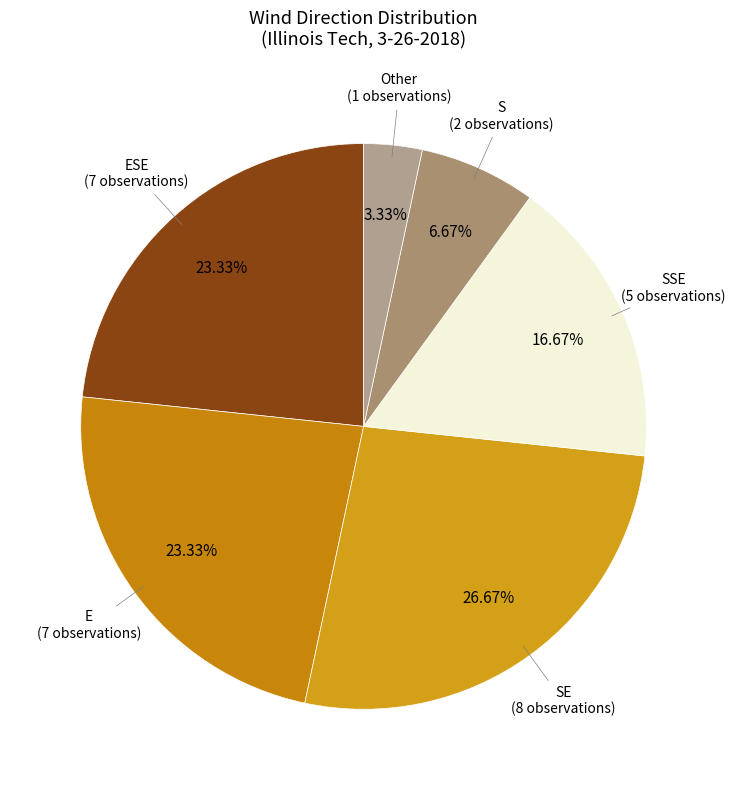

How many segments does this pie chart have?

6